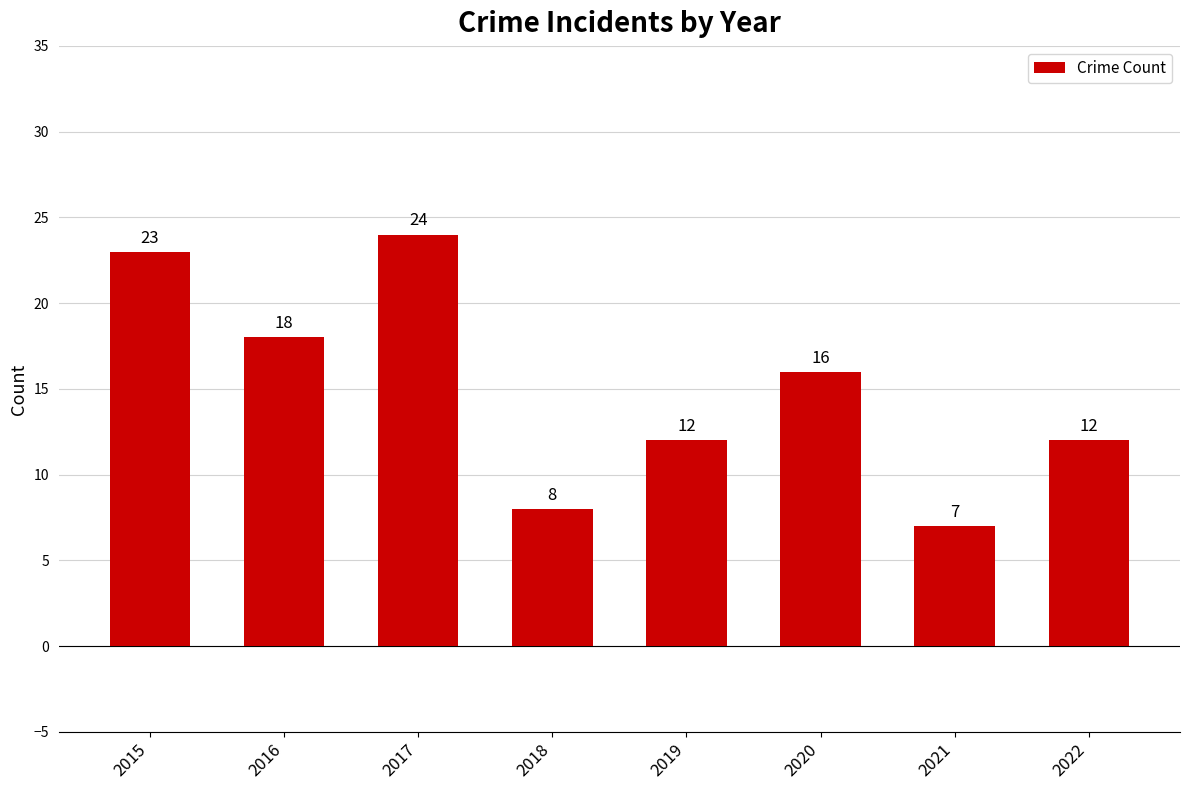

Reading left to right, extract all data points from this chart.

2015=23	2016=18	2017=24	2018=8	2019=12	2020=16	2021=7	2022=12